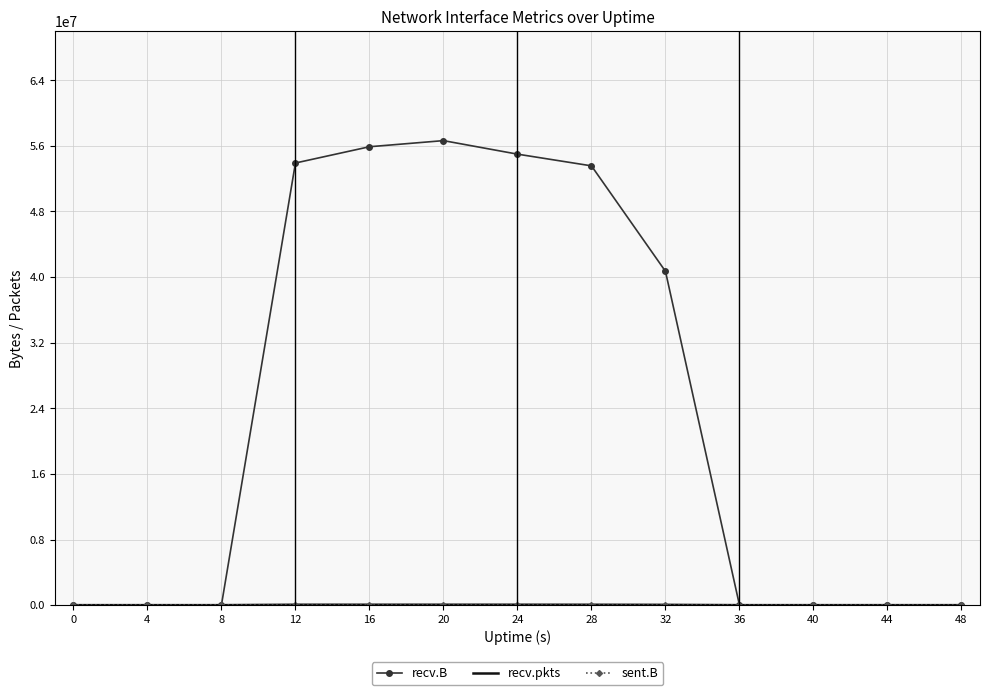

Which series has the widest spread of values?

recv.B